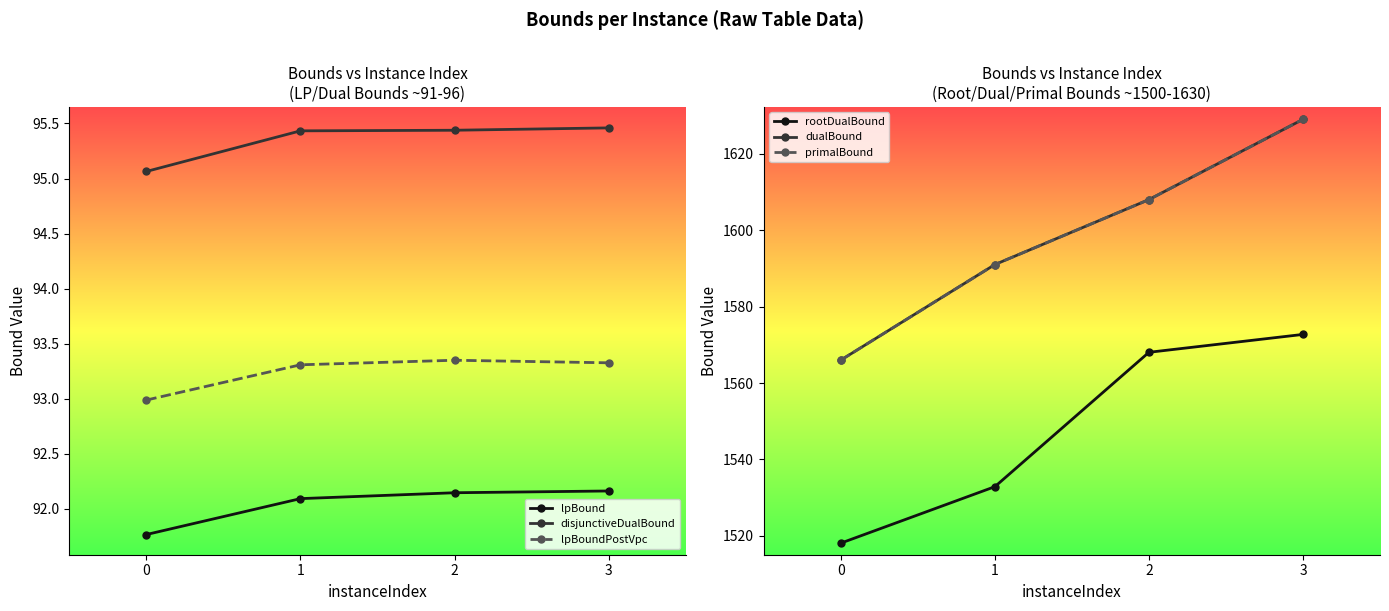

Reading left to right, transcribe all the data shown in this chart.

lpBound: 0=91.8	1=92.1	2=92.1	3=92.2
disjunctiveDualBound: 0=95.1	1=95.4	2=95.4	3=95.5
lpBoundPostVpc: 0=93.0	1=93.3	2=93.3	3=93.3
rootDualBound: 0=1518.1	1=1532.9	2=1568.0	3=1572.7
dualBound: 0=1566.0	1=1591.0	2=1608.0	3=1629.0
primalBound: 0=1566.0	1=1591.0	2=1608.0	3=1629.0